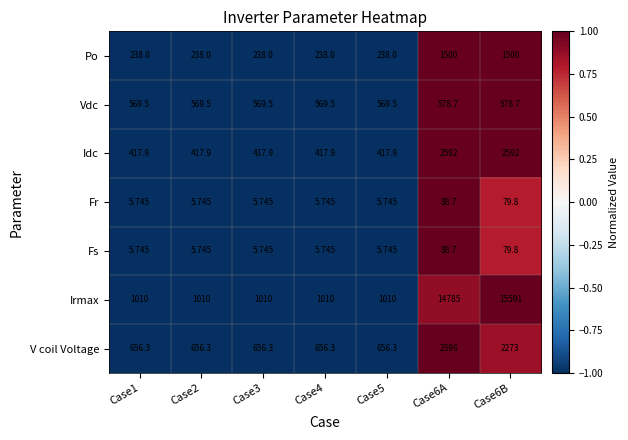

Which series has the largest total across all categories?

Irmax